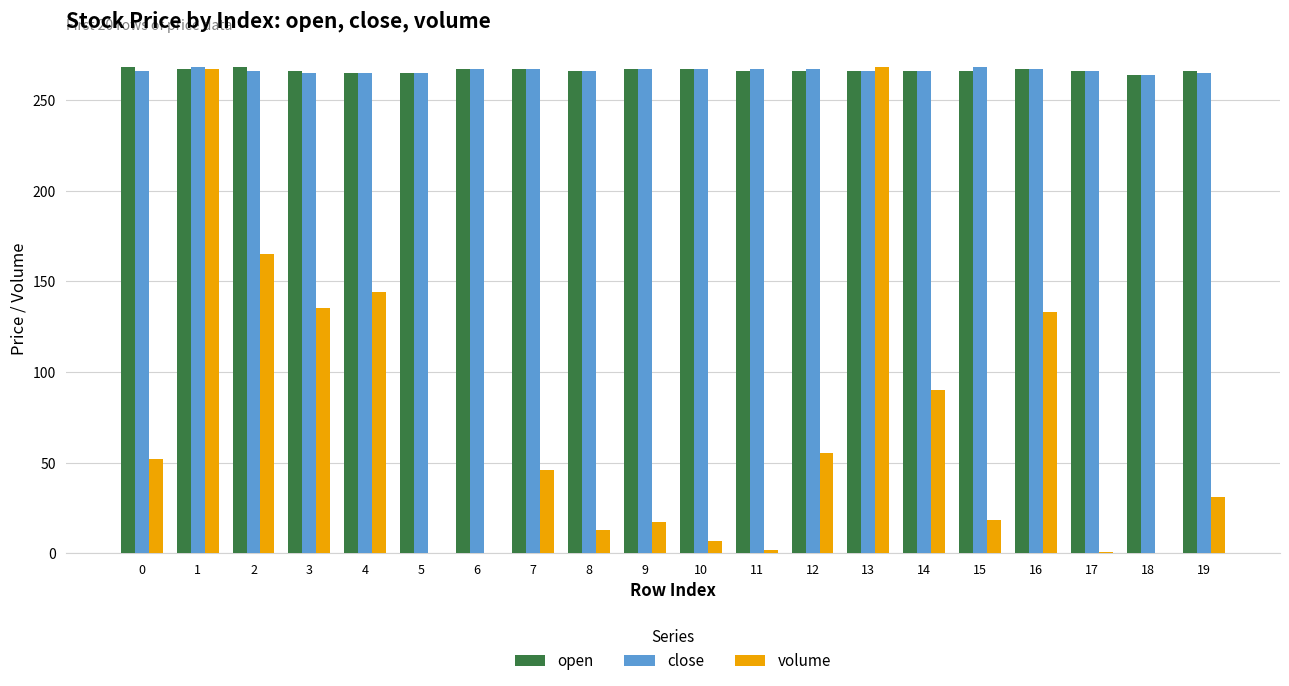

What is the greatest value displayed?

268.0